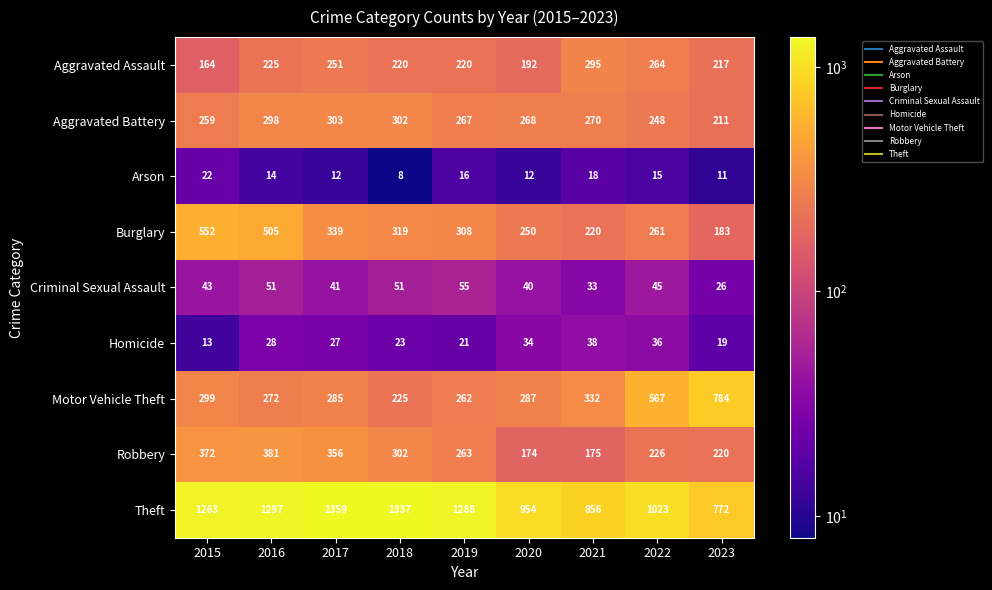

At which label is Robbery closest to 277?

2019